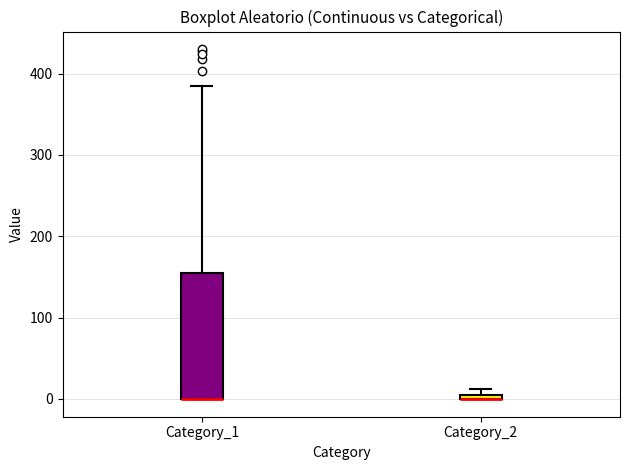

Where is the lower edge of the box for Category_1 on the y-axis? The values are not printed on the chart, so give them approximately, as read against the axis.

0